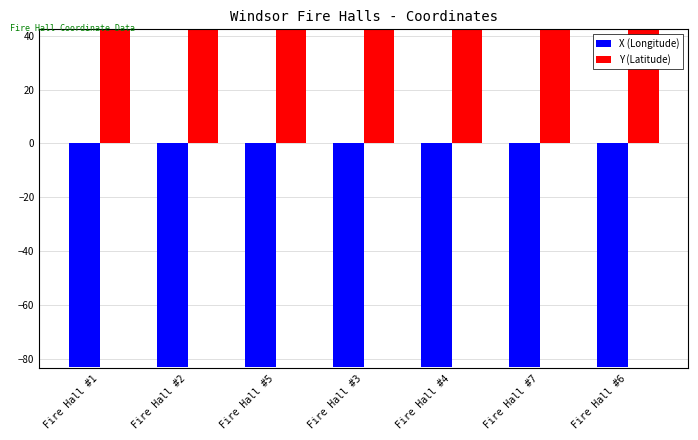

What is the highest value of the X (Longitude) series?

-82.9